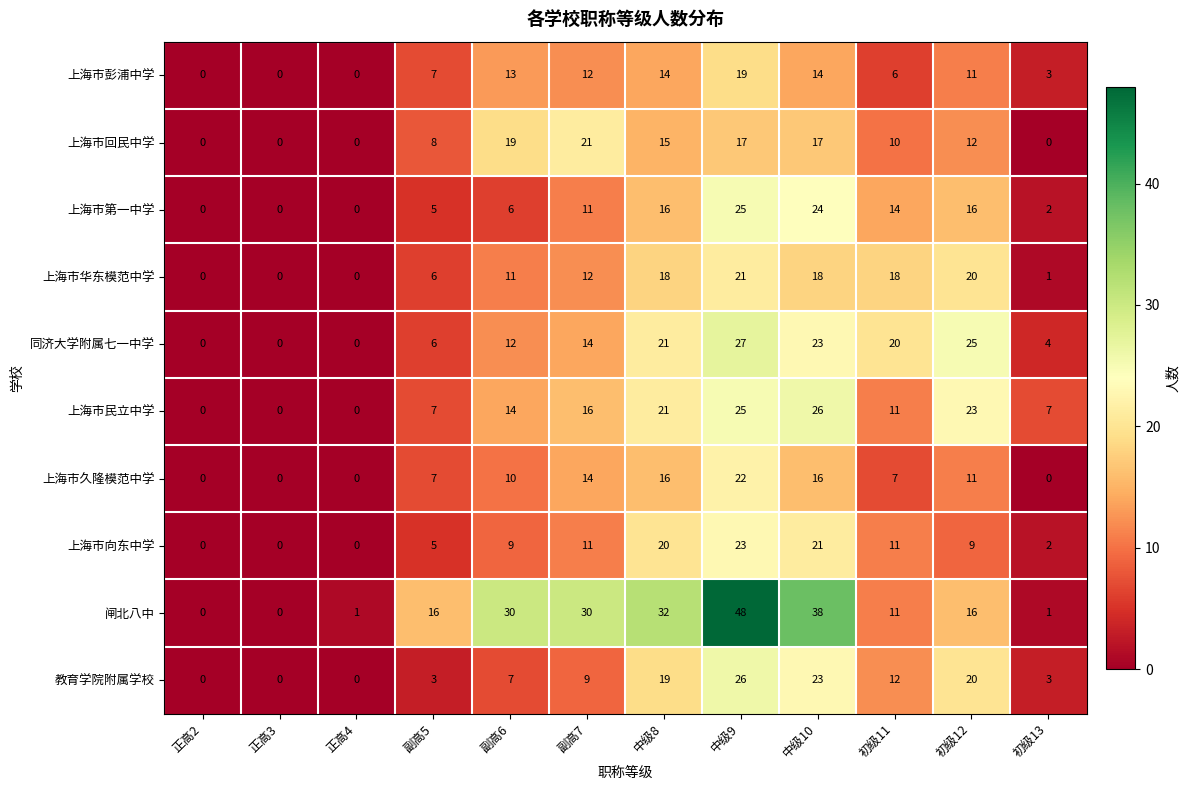

At how many categories does at least one series exceed 26?

5